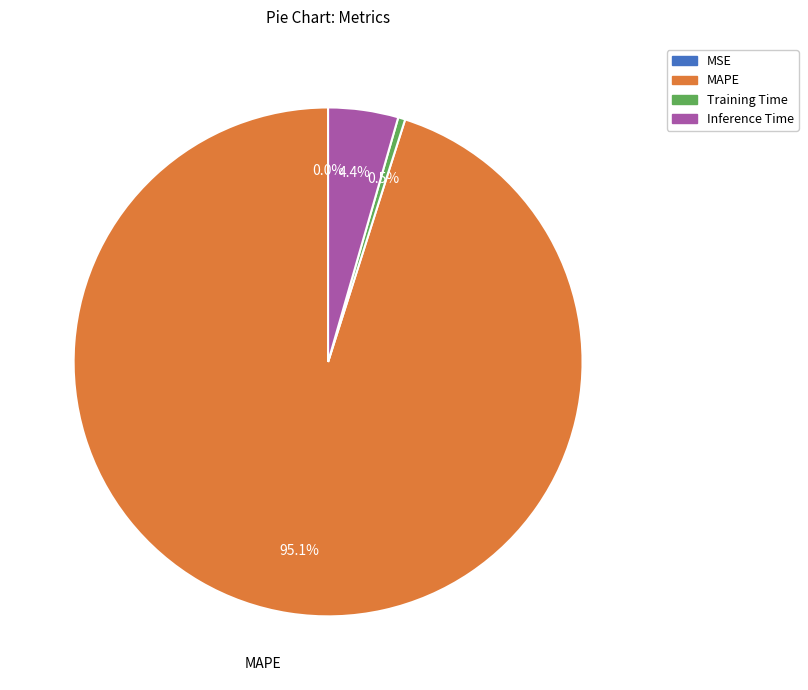

To the nearest percent, what is the average slice percentage?

25%